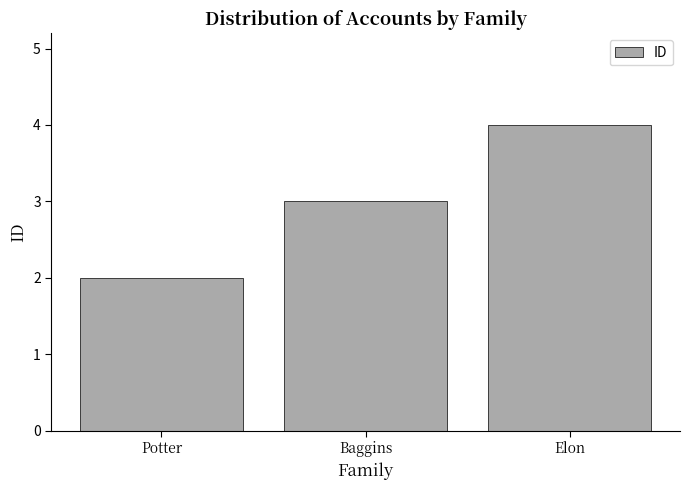

Reading left to right, transcribe all the data shown in this chart.

2	3	4